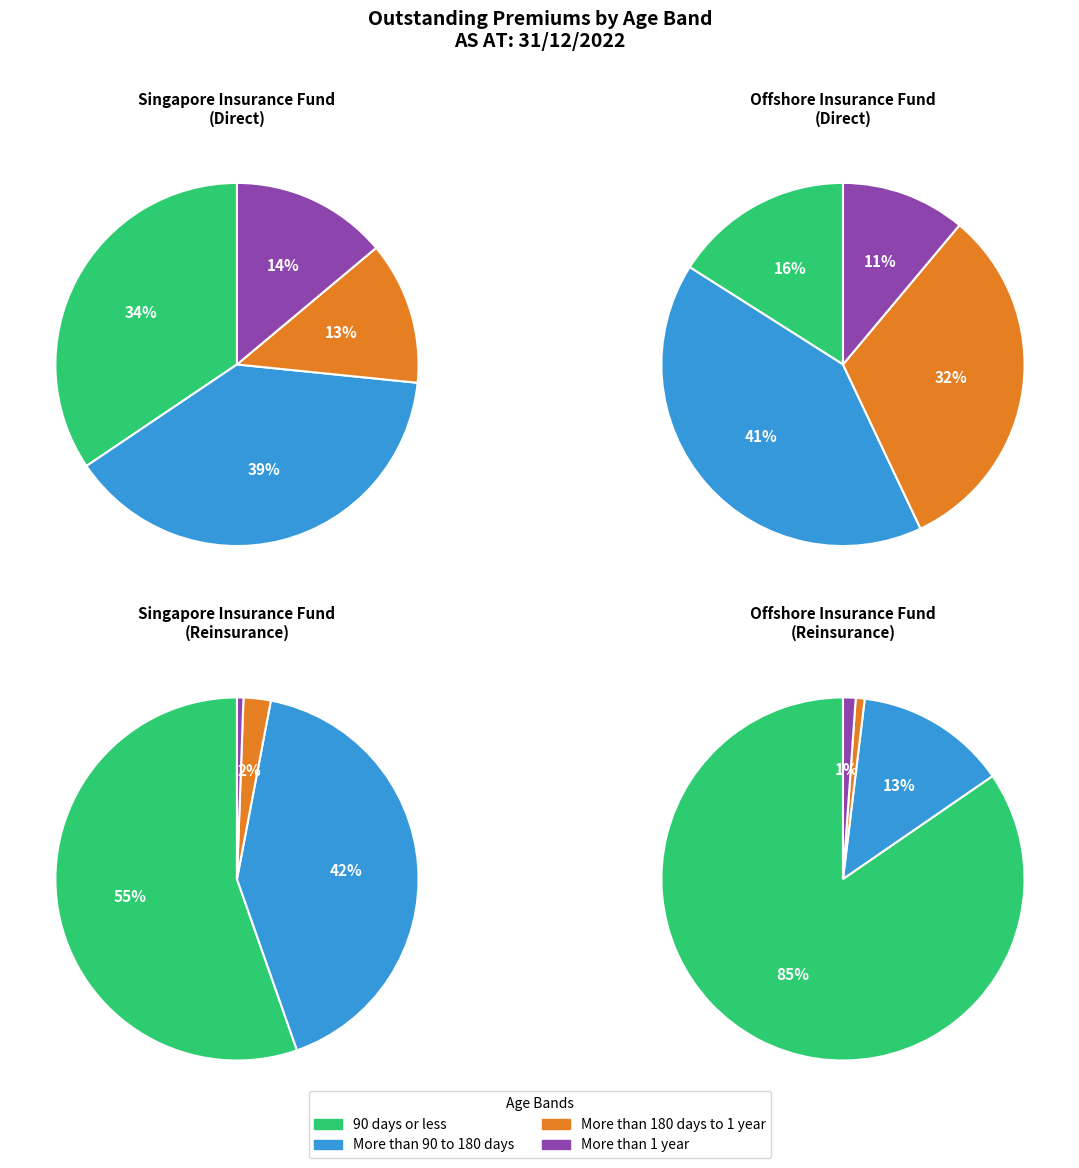

Is it true that Offshore Insurance Fund (Direct) is 41% of the pie?

True